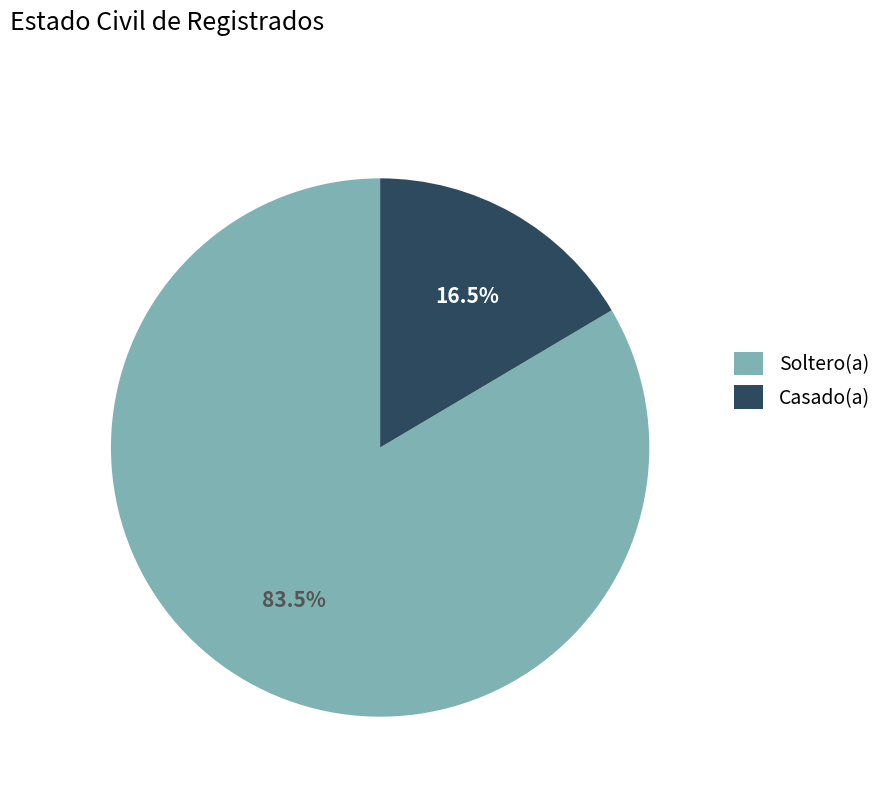

Rank the categories by value from lowest to highest.

Casado(a), Soltero(a)